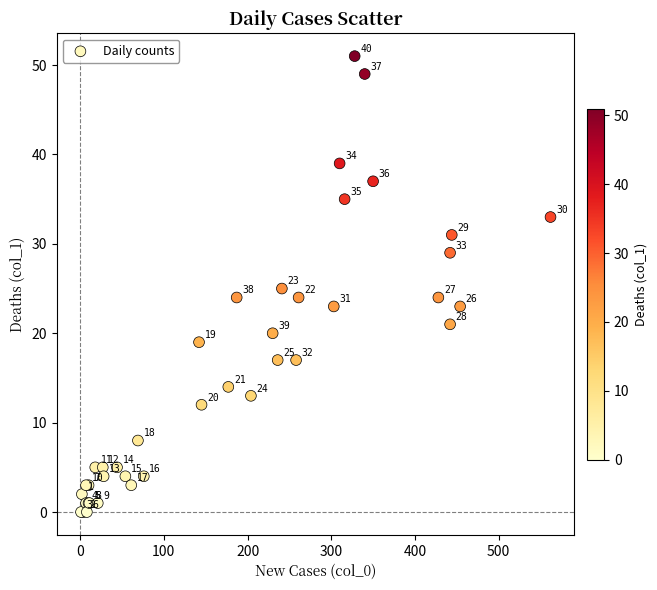

What Y value in the scatter plot is closest to 25?

25